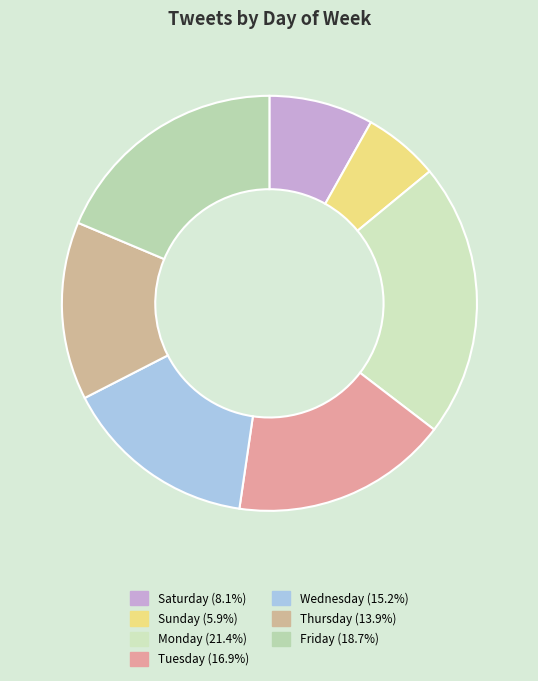

Rank the categories by value from lowest to highest.

Sunday, Saturday, Thursday, Wednesday, Tuesday, Friday, Monday